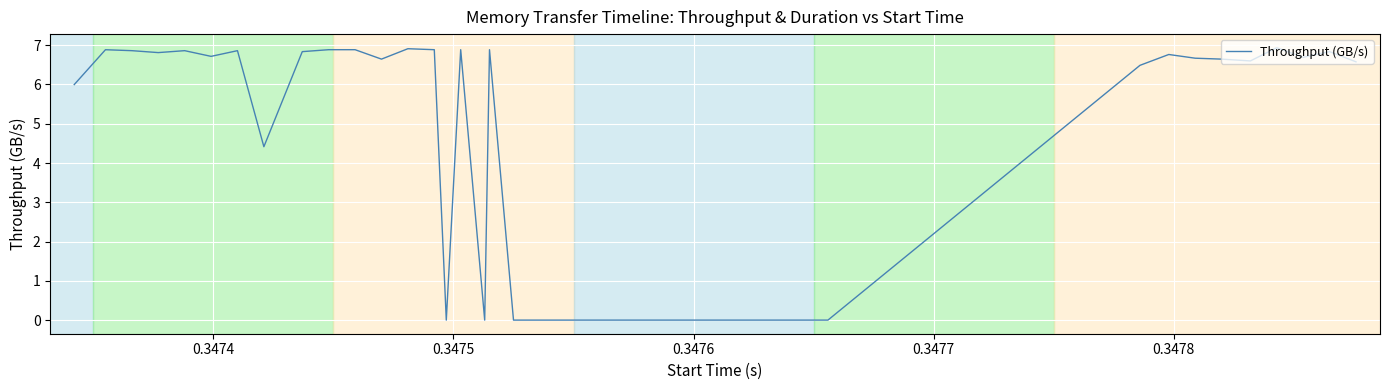

What is the difference between the maximum and minimum values?

6.9